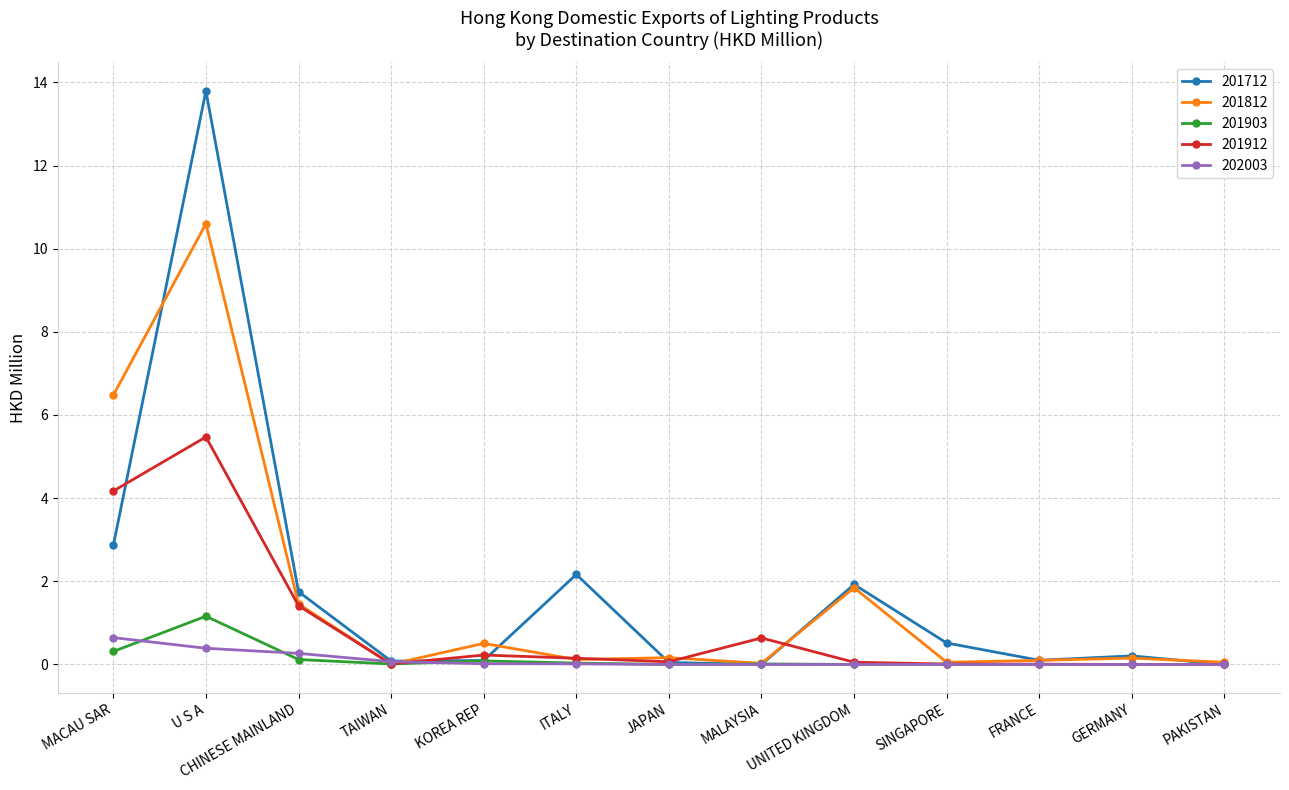

Is it true that 201712 equals -5.5 at PAKISTAN?

False